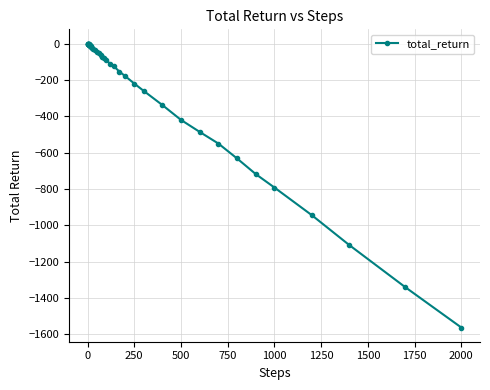

What is the smallest value displayed?

-1562